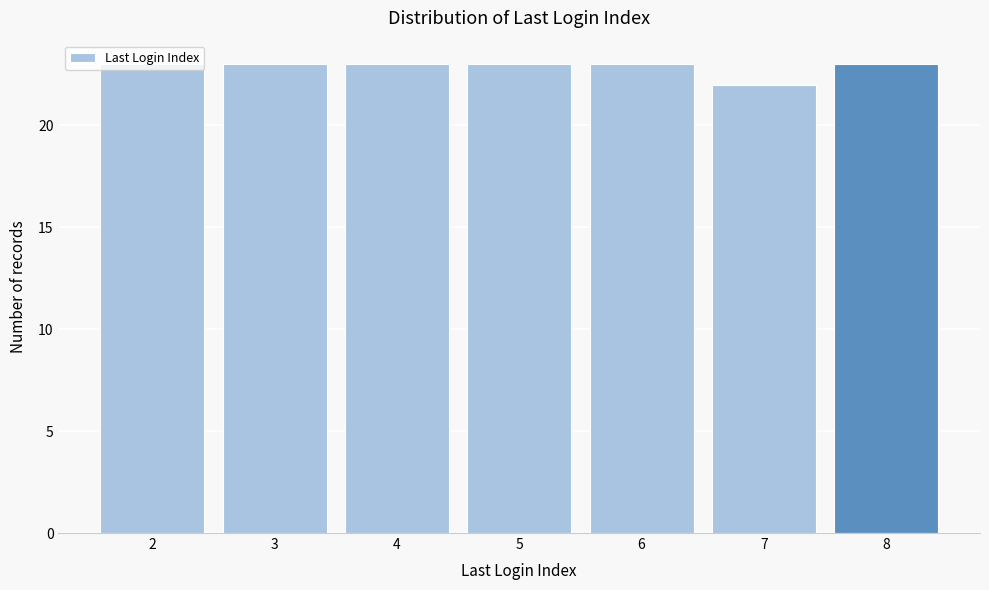

What is the value of the 5th bar from the left?

23